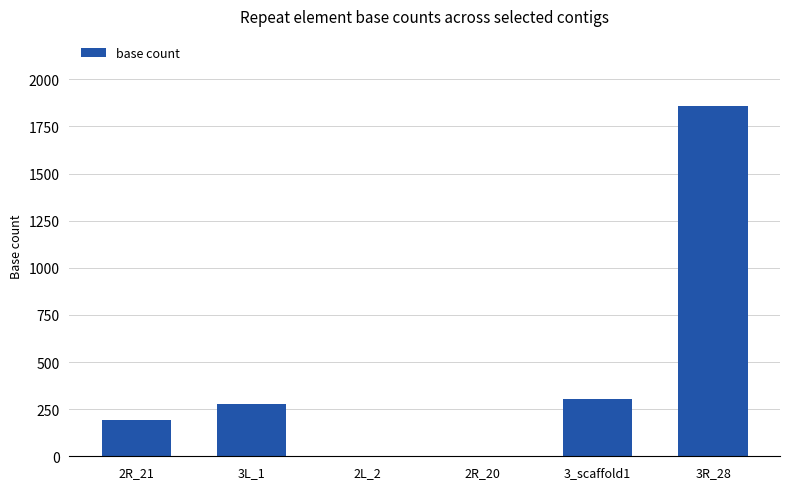

What is the ratio of the value at 3R_28 to the value at 2R_21?

9.8